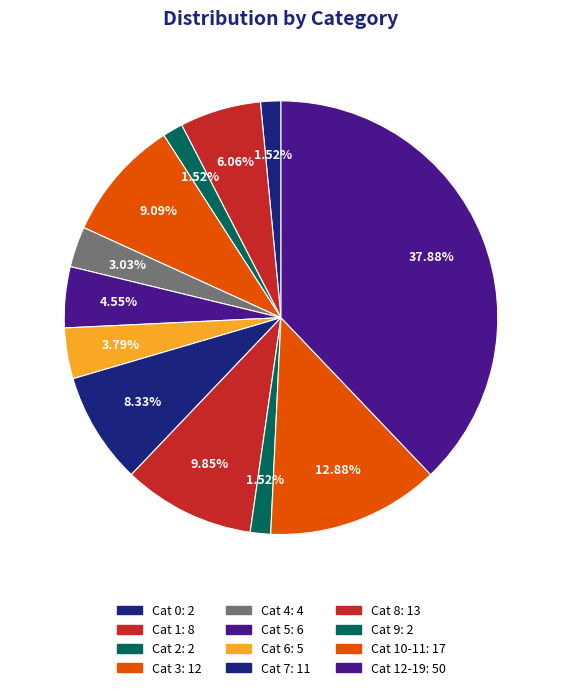

How many slices are in this pie chart?

12